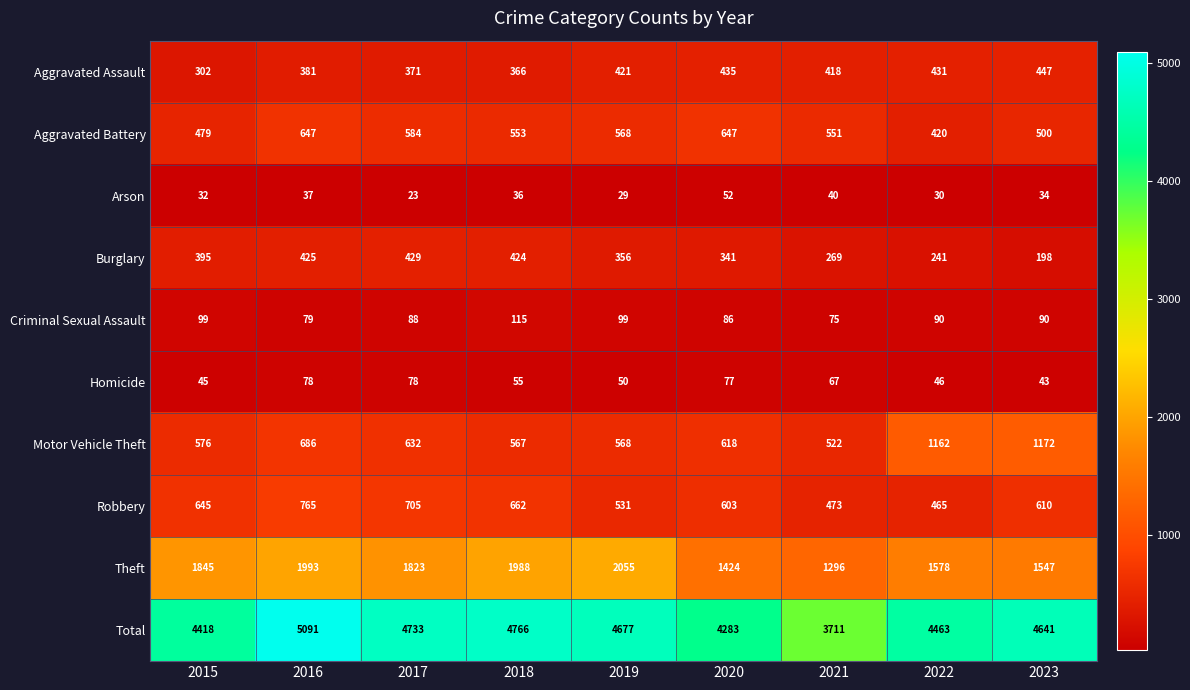

Is it true that Aggravated Battery equals 584 at 2017?

True